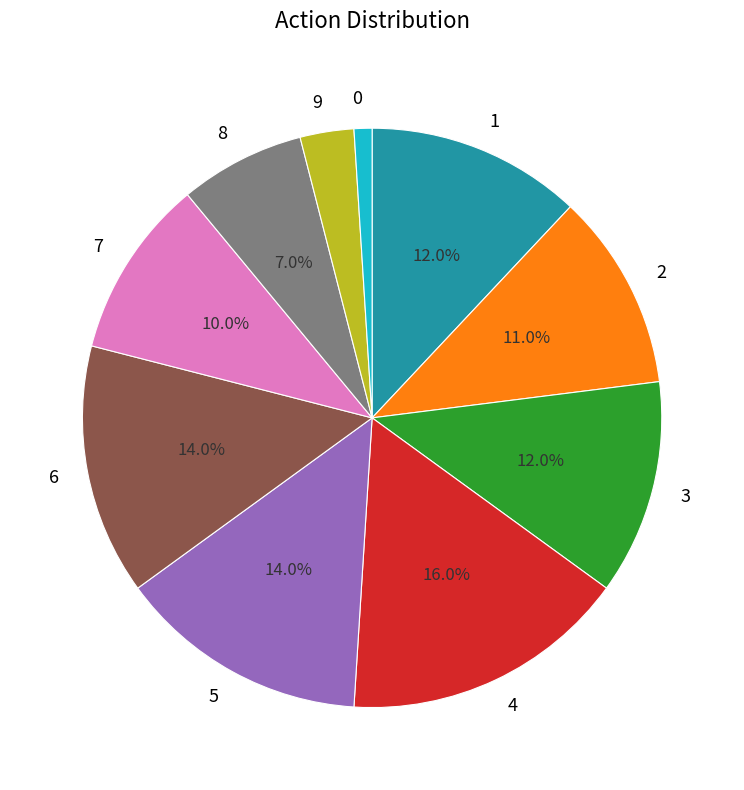

To the nearest percent, what portion does 3 represent?

12%